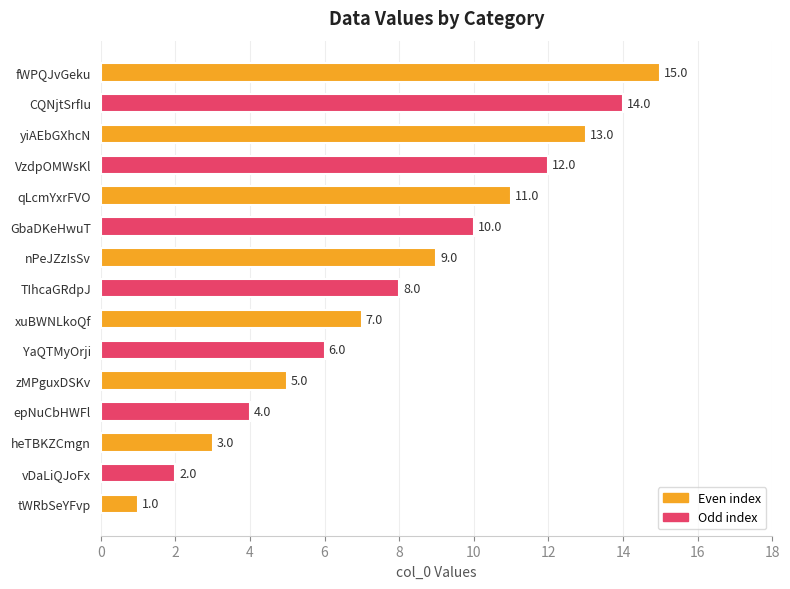

Which has a higher value, vDaLiQJoFx or qLcmYxrFVO?

qLcmYxrFVO